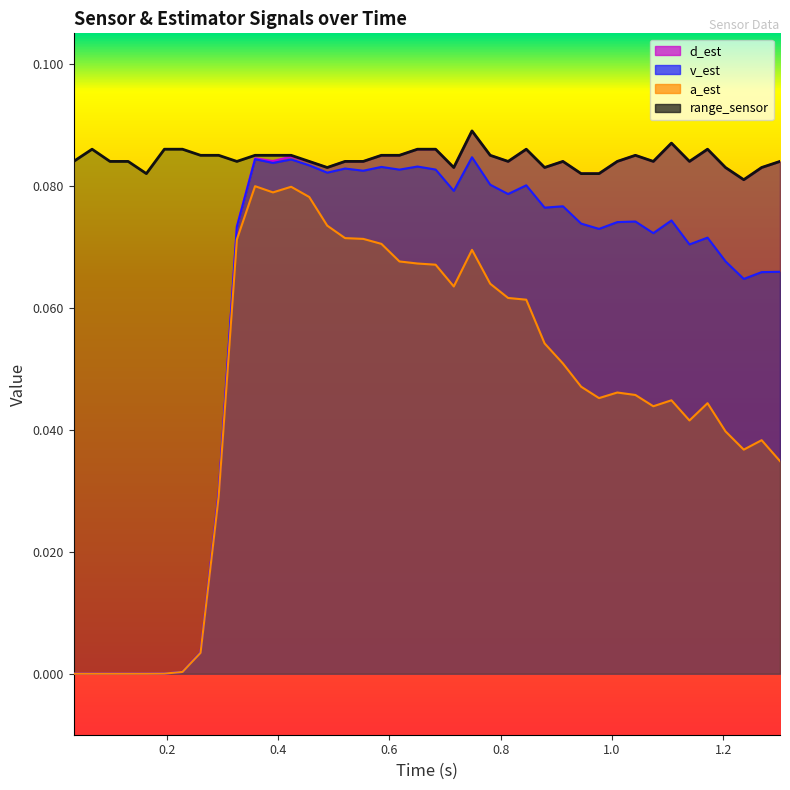

How many distinct data groups are displayed?

4